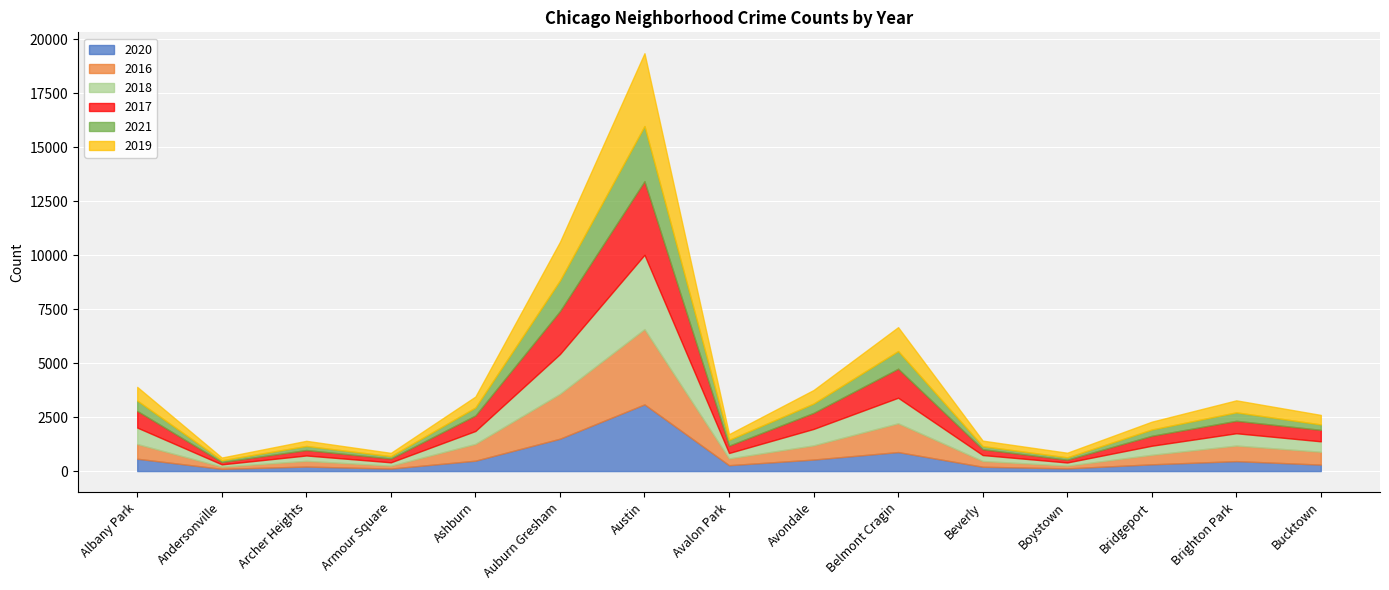

True or false: 2017 and 2021 intersect in this chart.

False